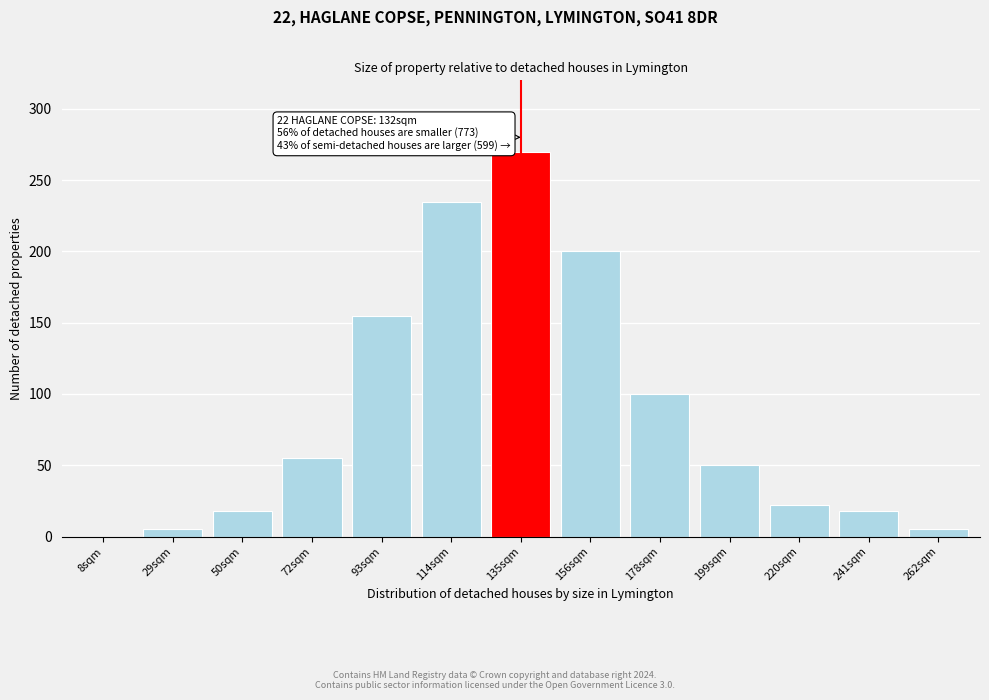

Reading left to right, list all the values displayed in this chart.

8sqm=0	29sqm=5	50sqm=18	72sqm=55	93sqm=155	114sqm=235	135sqm=270	156sqm=200	178sqm=100	199sqm=50	220sqm=22	241sqm=18	262sqm=5